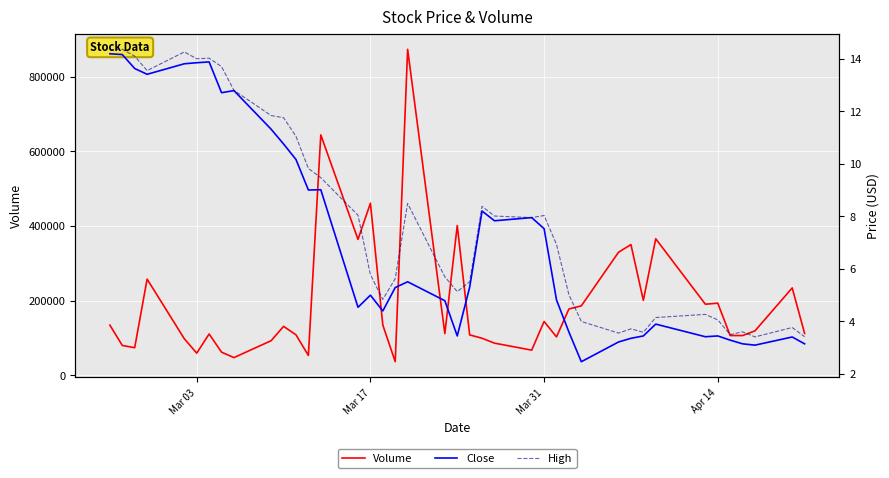

What is the lowest value of the Volume series?

36700